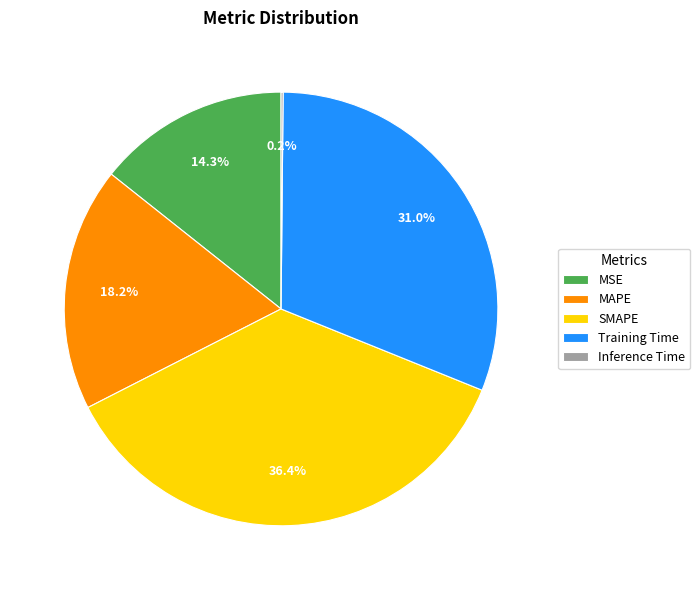

Does any single category account for the majority?

No